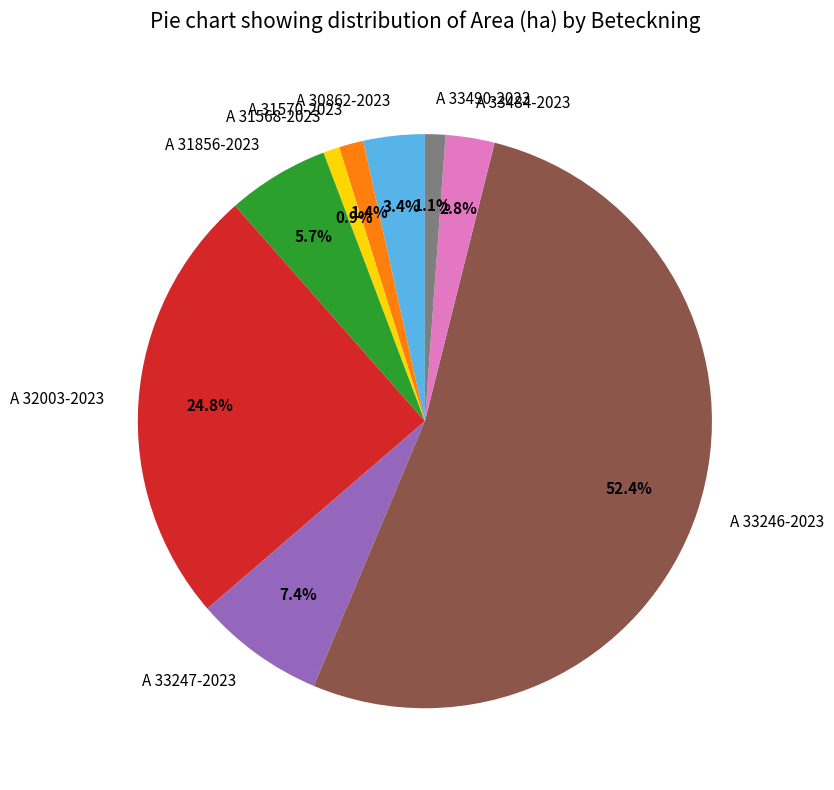

How many segments does this pie chart have?

9